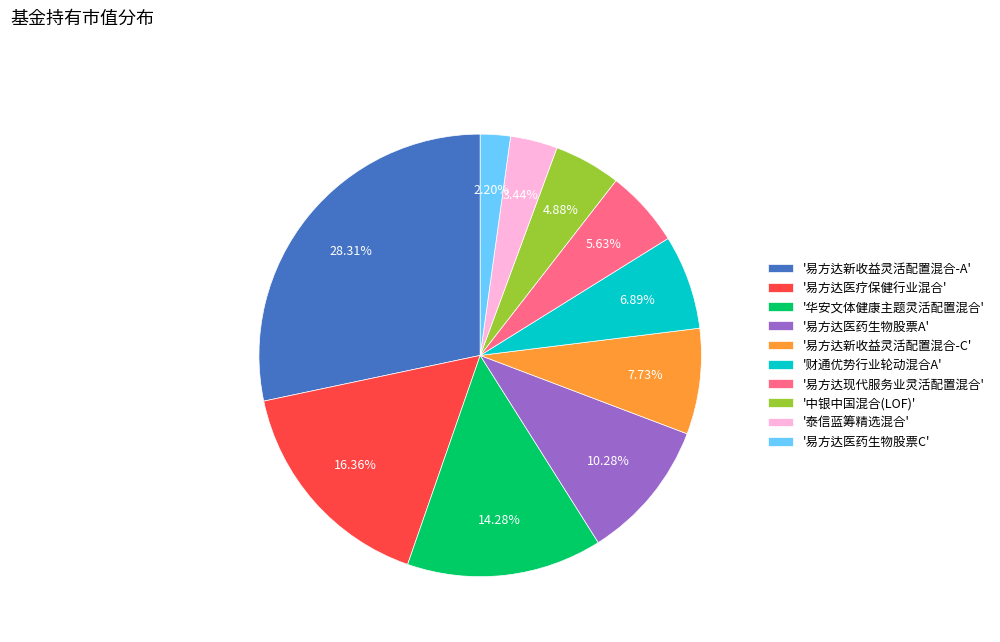

Approximately how many times larger is the value at '易方达新收益灵活配置混合-A' compared to '易方达医疗保健行业混合'?

1.7